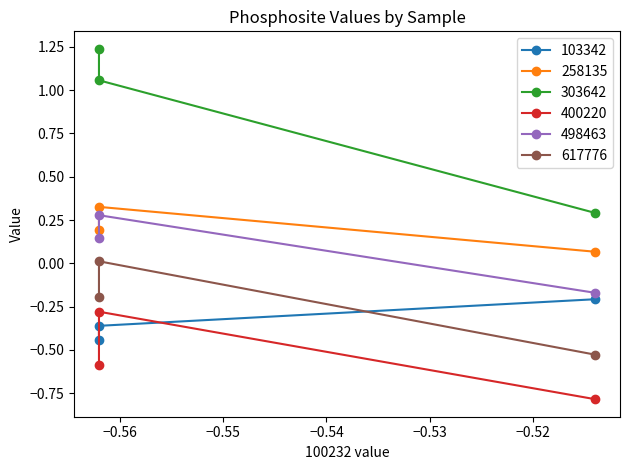

What is the value of the 258135 point at the 1st from the left?

0.2